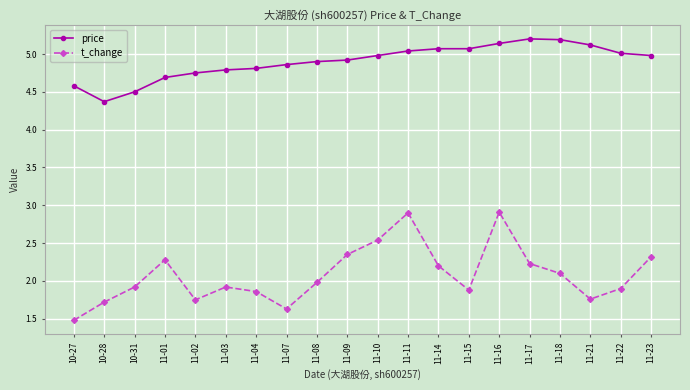

What value does the price series have at 11-09?

4.9